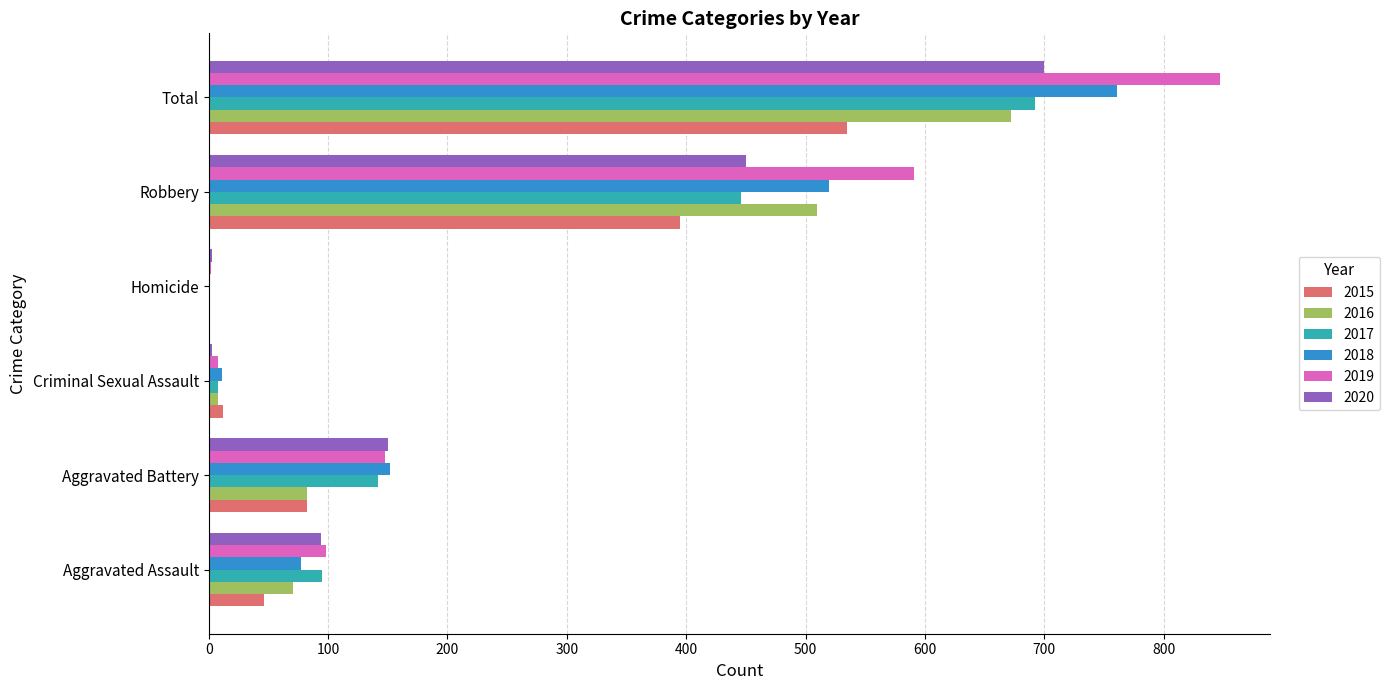

The value of 2019 at Aggravated Assault is 98. True or false?

True